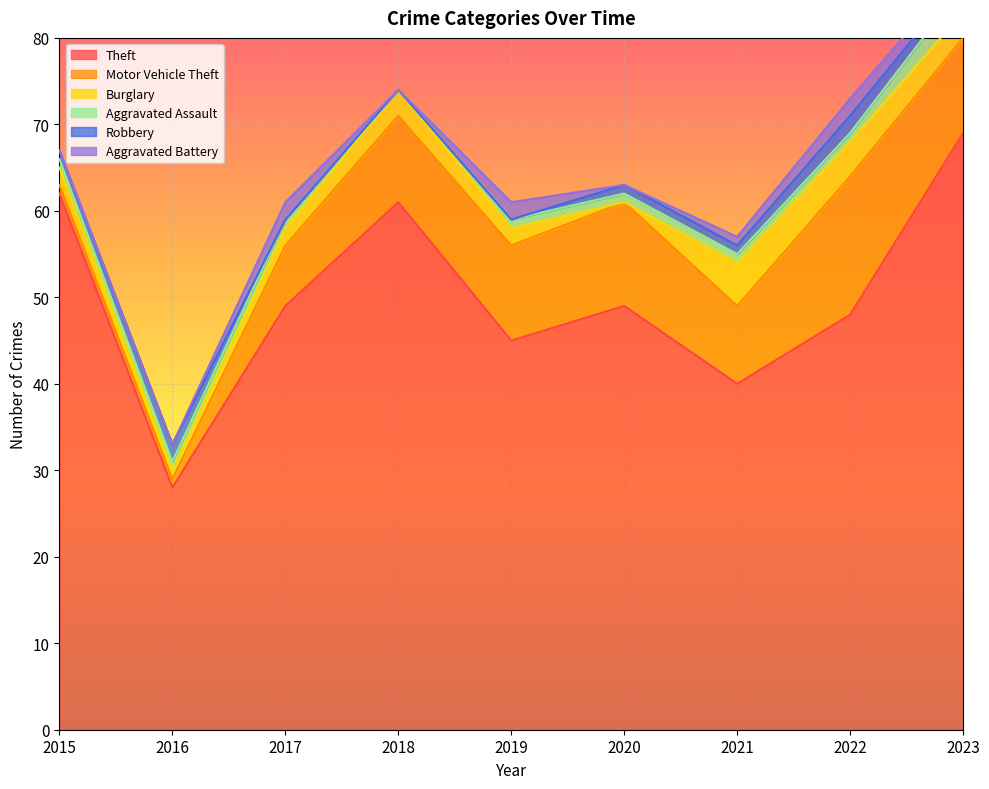

How many data points does each series have?

9